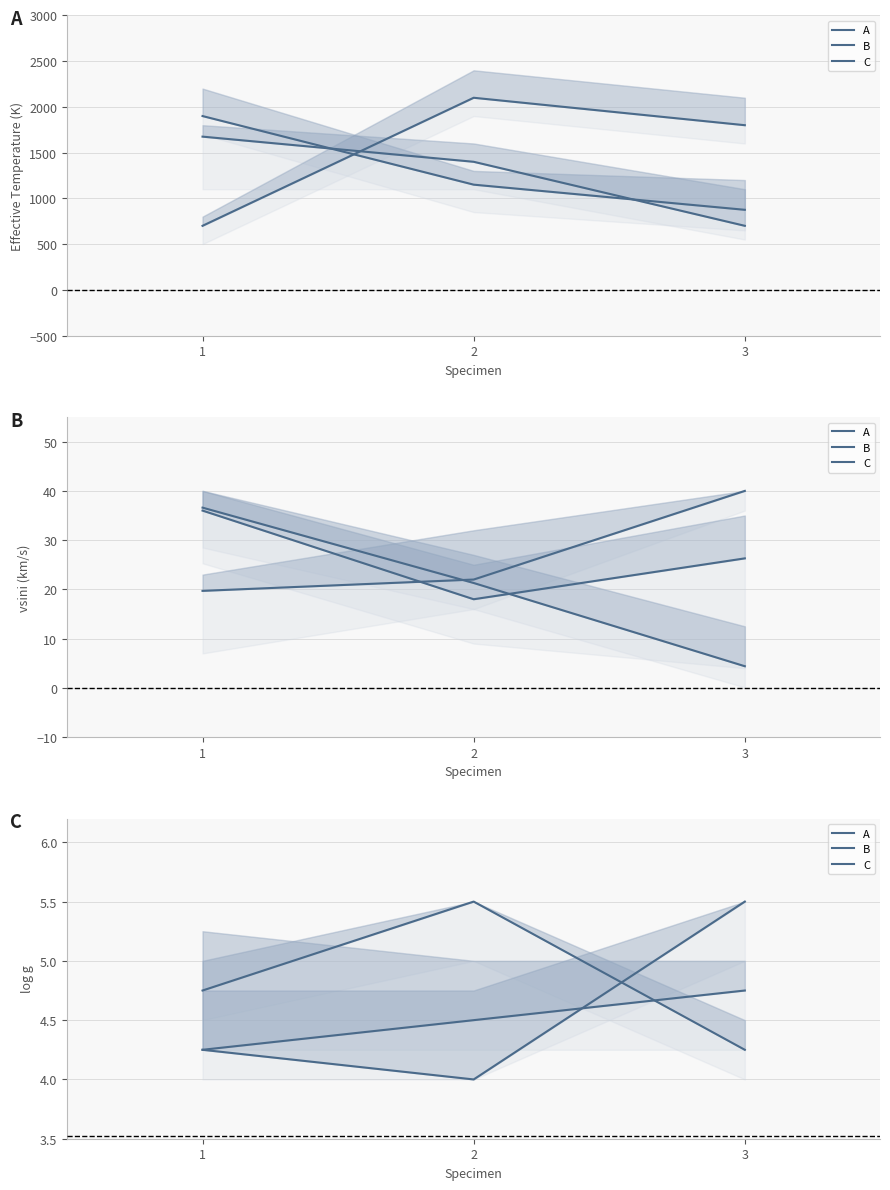

Is this an area chart (filled region under the line)?

No